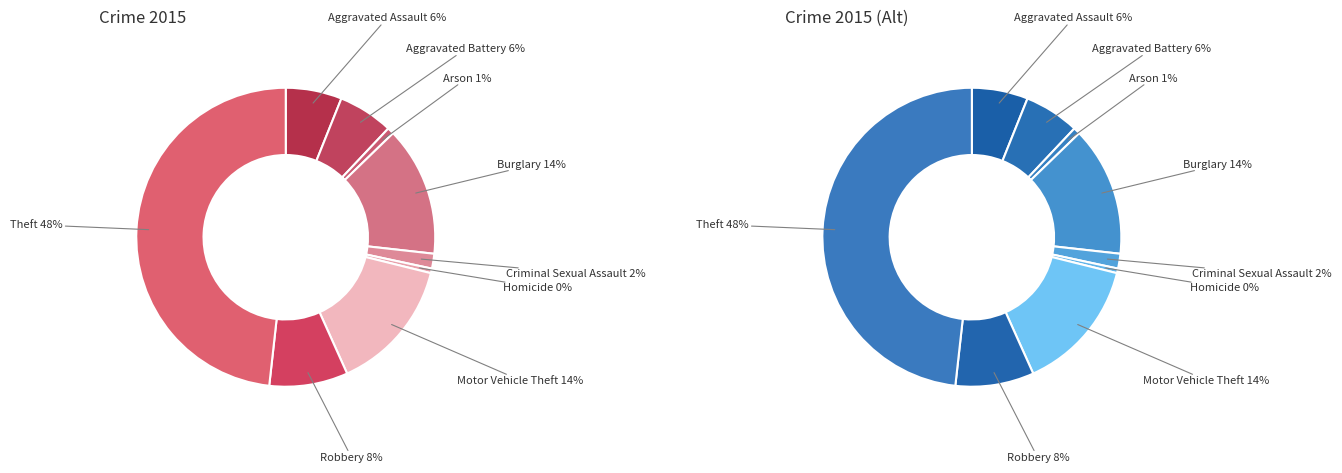

Rank the categories by value from highest to lowest.

Theft, Motor Vehicle Theft, Burglary, Robbery, Aggravated Assault, Aggravated Battery, Criminal Sexual Assault, Arson, Homicide